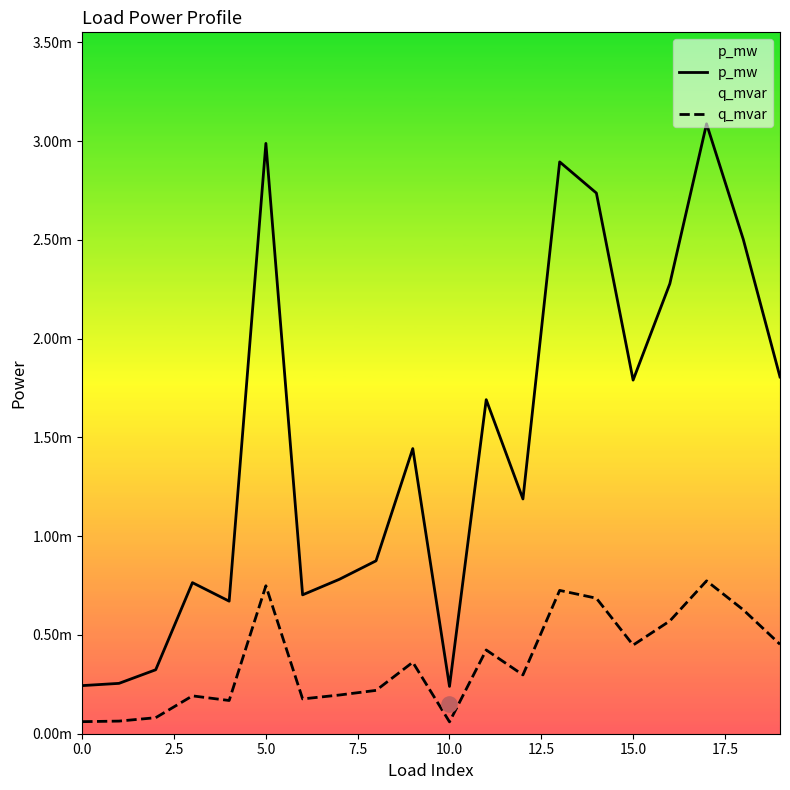

At which category is the sum across all series the highest?

17